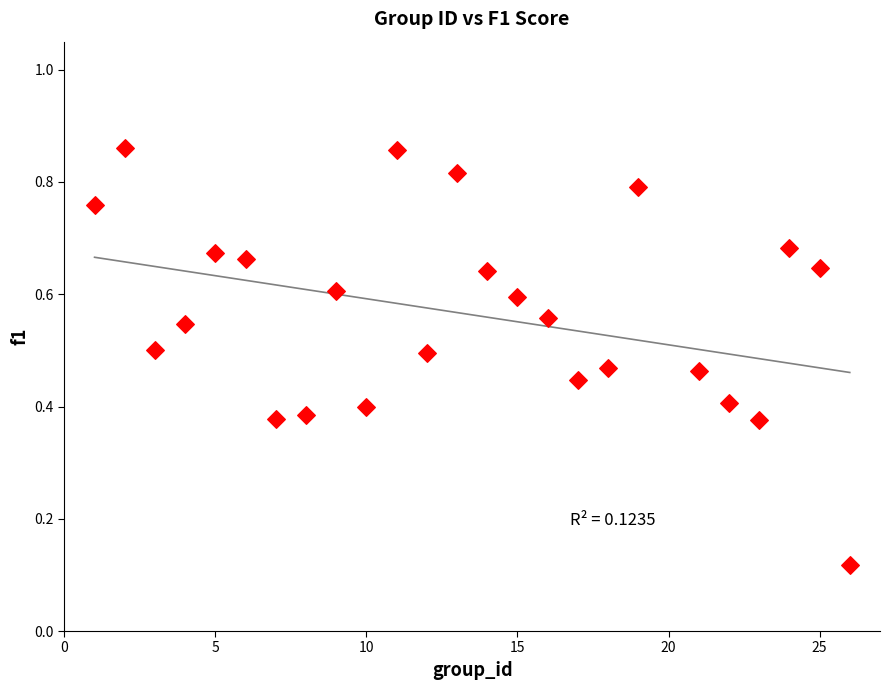

What is the range of X values (max minus min)?

25.0